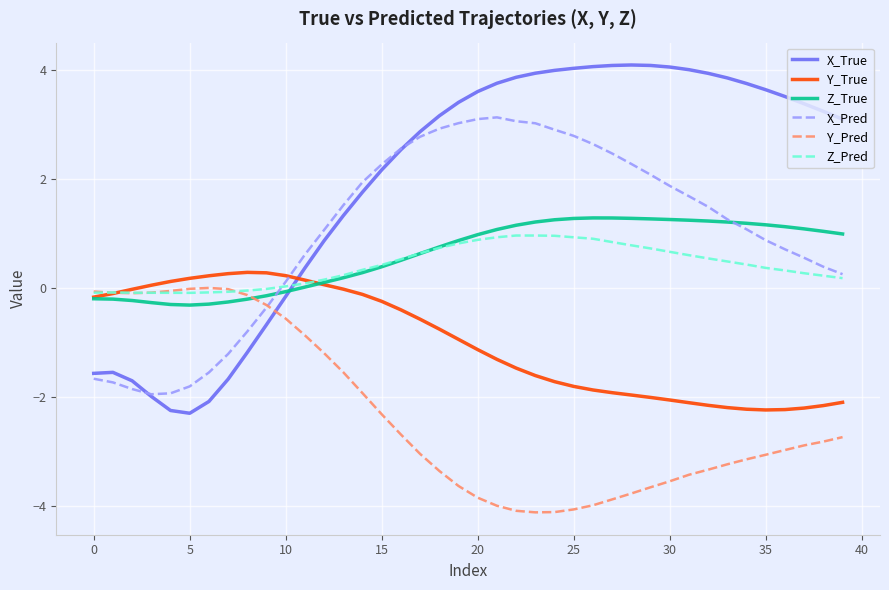

What is the smallest value displayed?

-4.1